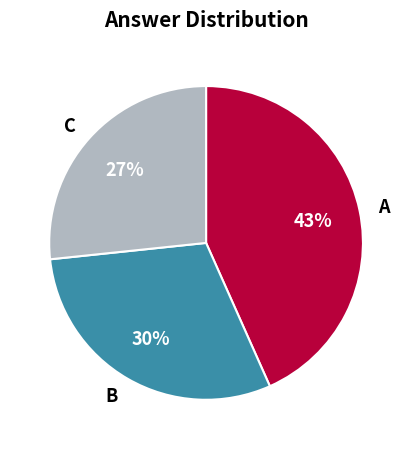

To the nearest percent, what is the difference between the B and A slice percentages?

13%